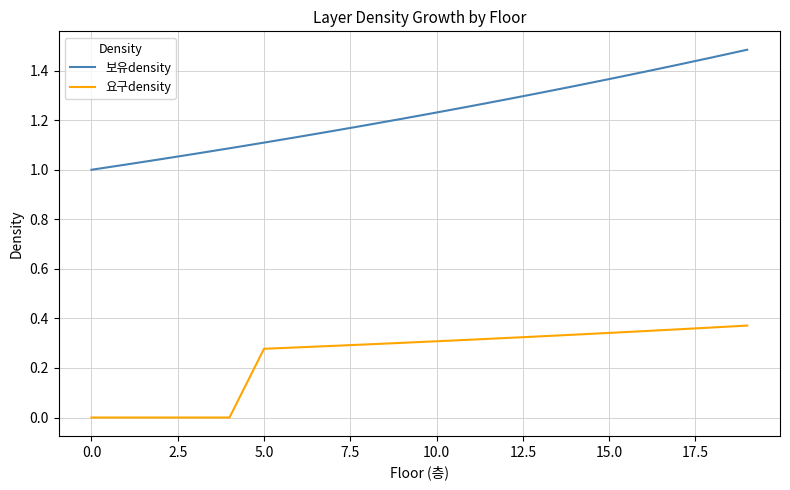

True or false: 요구density and 보유density cross at least once.

False